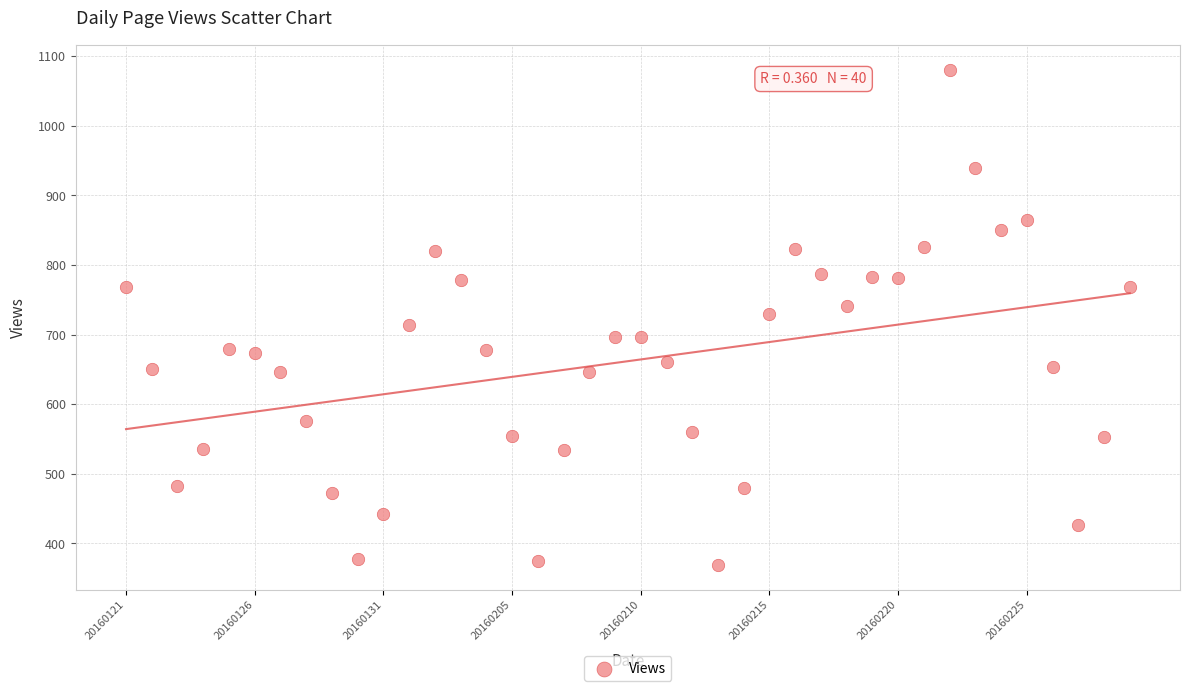

What is the range of Y values (max minus min)?

712